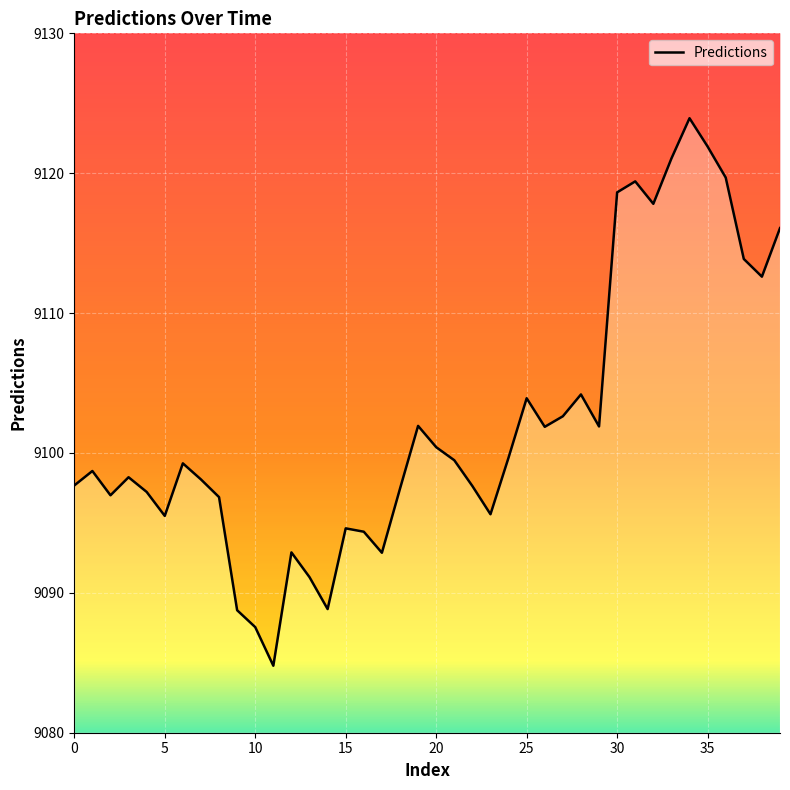

Approximately how many times larger is the value at 29 compared to 13?

1.0